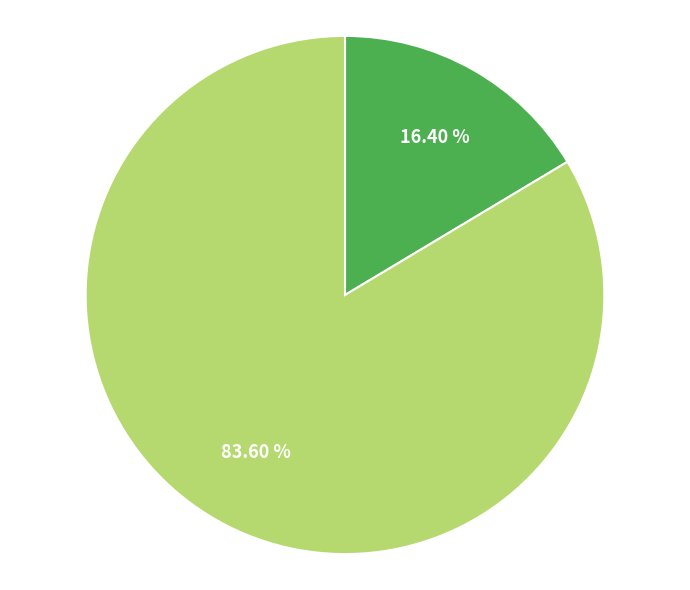

Count the number of slices in the pie.

2